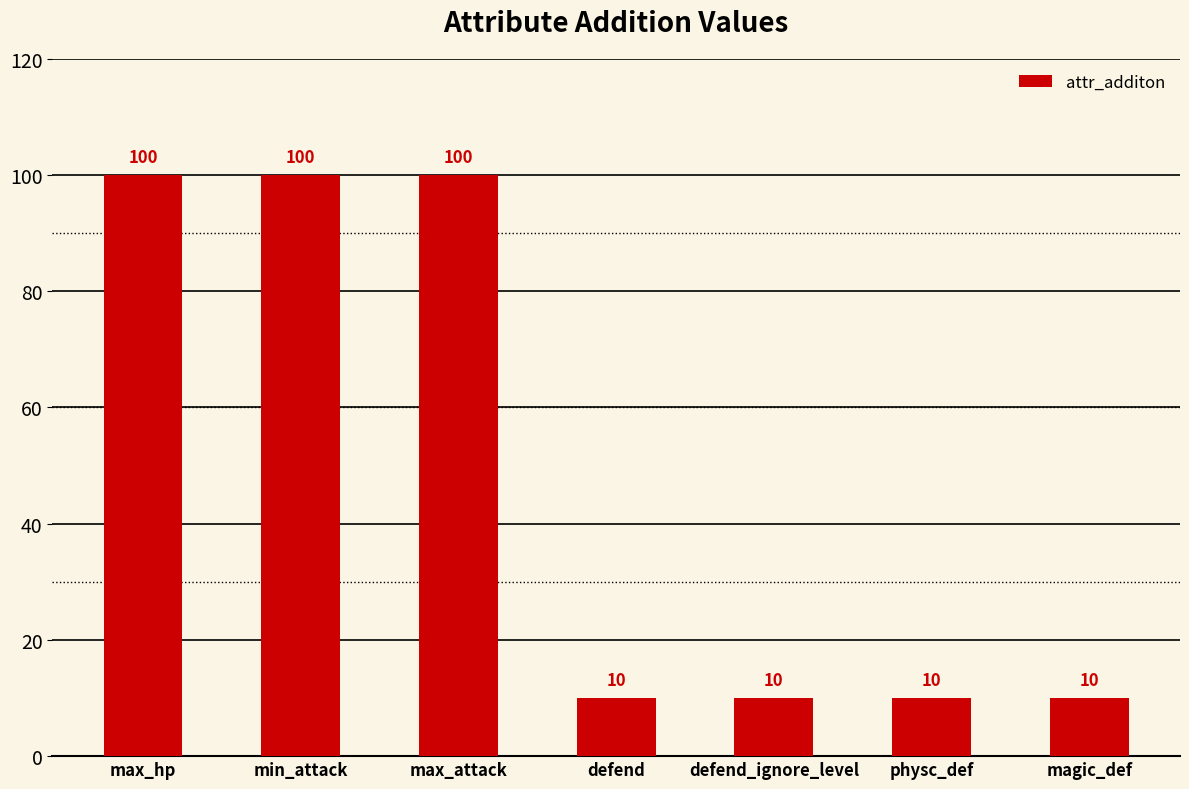

What is the average value?

49